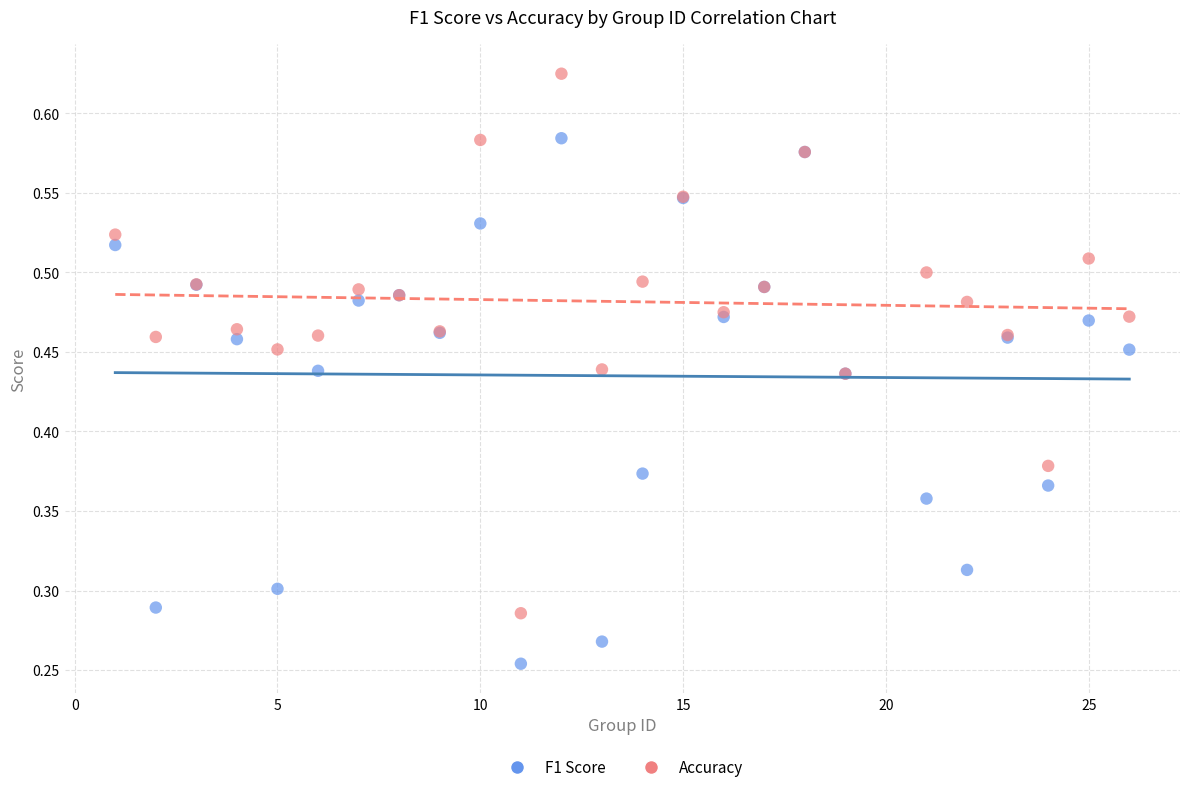

Which series reaches the maximum Y coordinate?

Accuracy